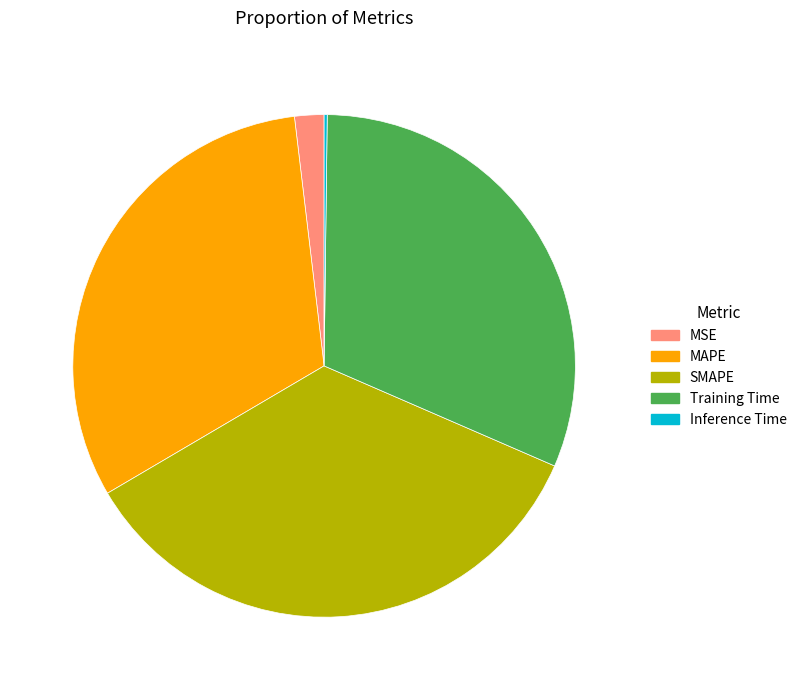

Is it true that Training Time is 40% of the pie?

False